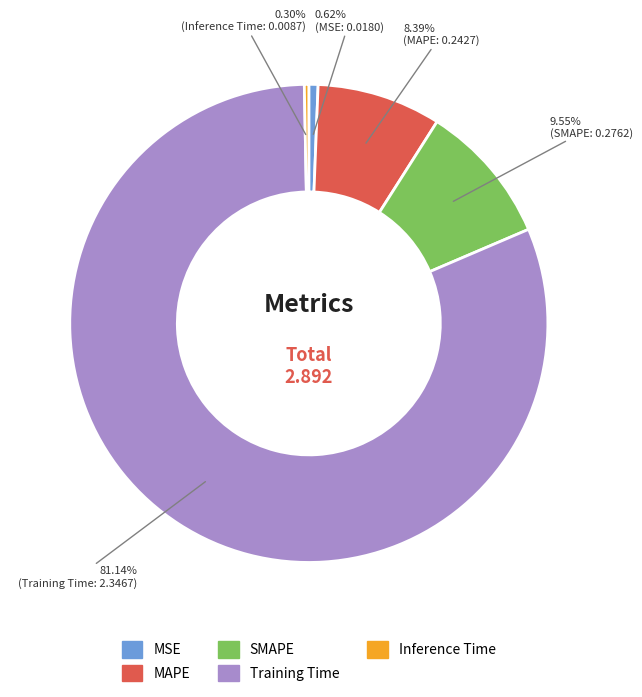

What portion of the pie excludes MAPE?

91.6%